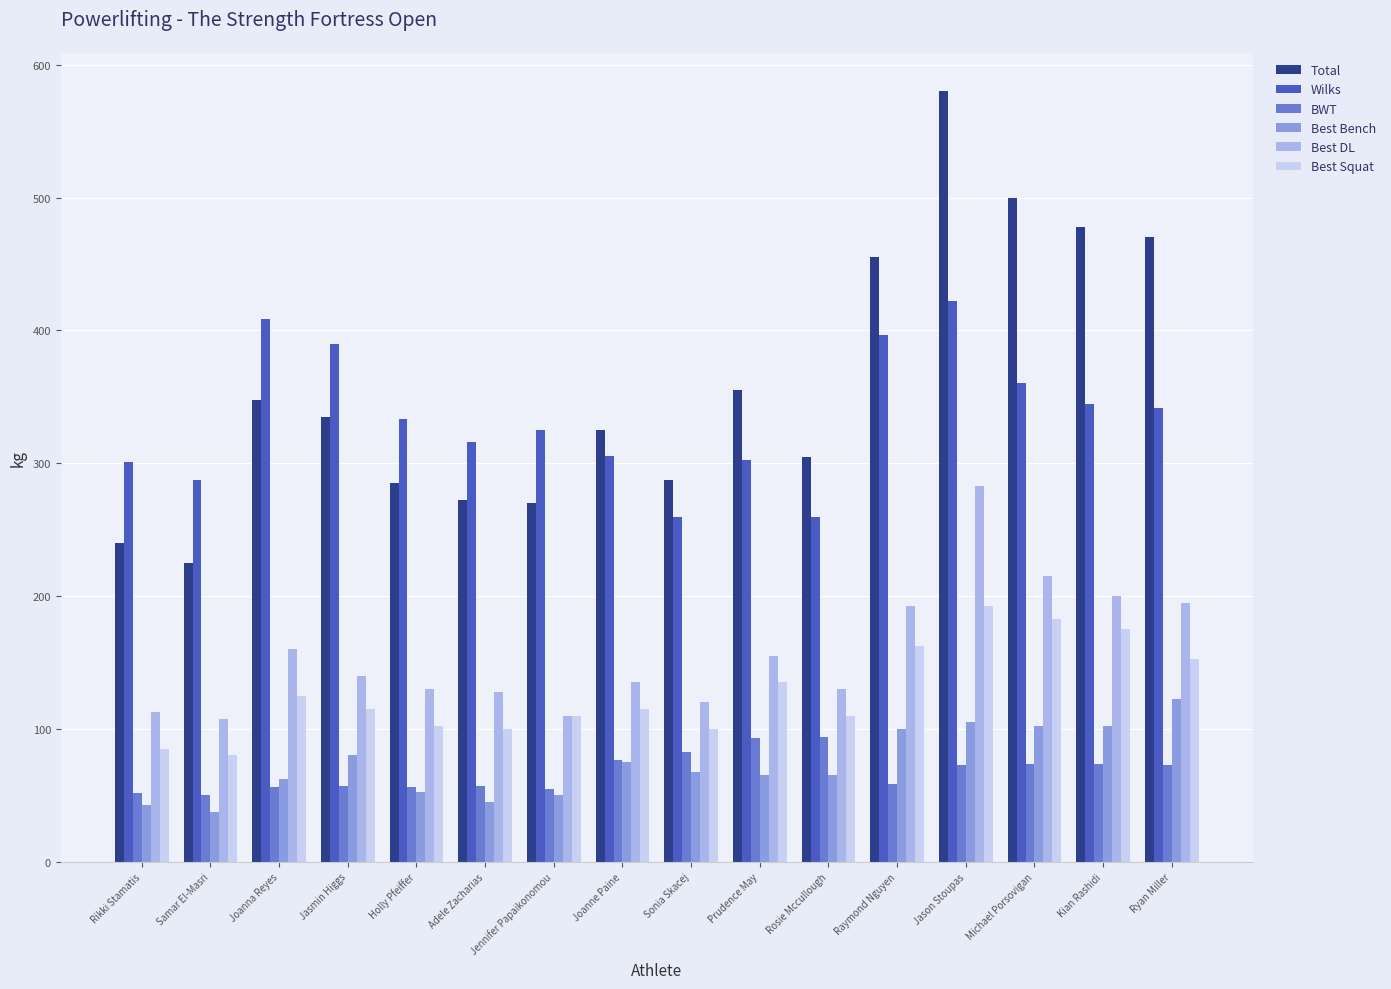

List the series in order of their peak value, lowest first.

BWT, Best Bench, Best Squat, Best DL, Wilks, Total